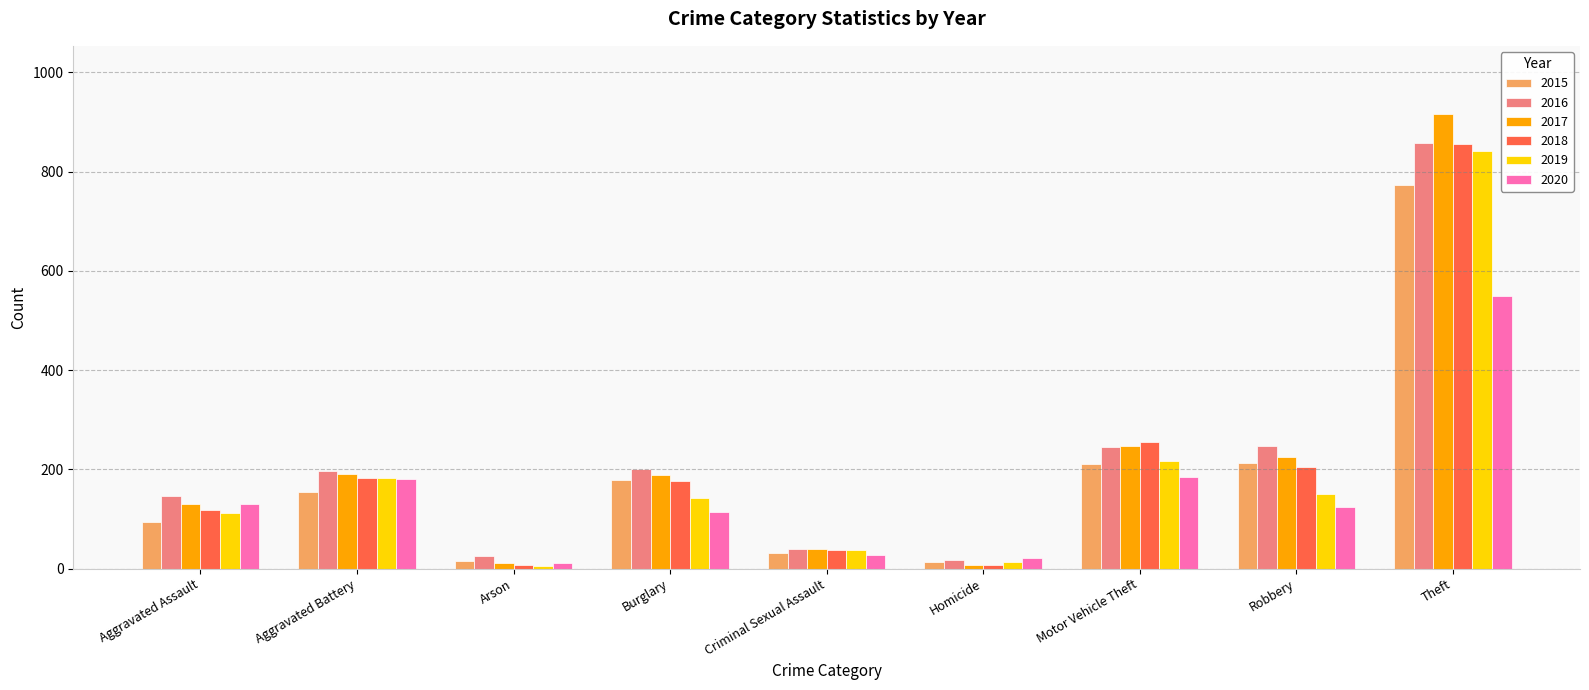

Is the value of 2020 at Robbery greater than the value of 2019 at Motor Vehicle Theft?

No